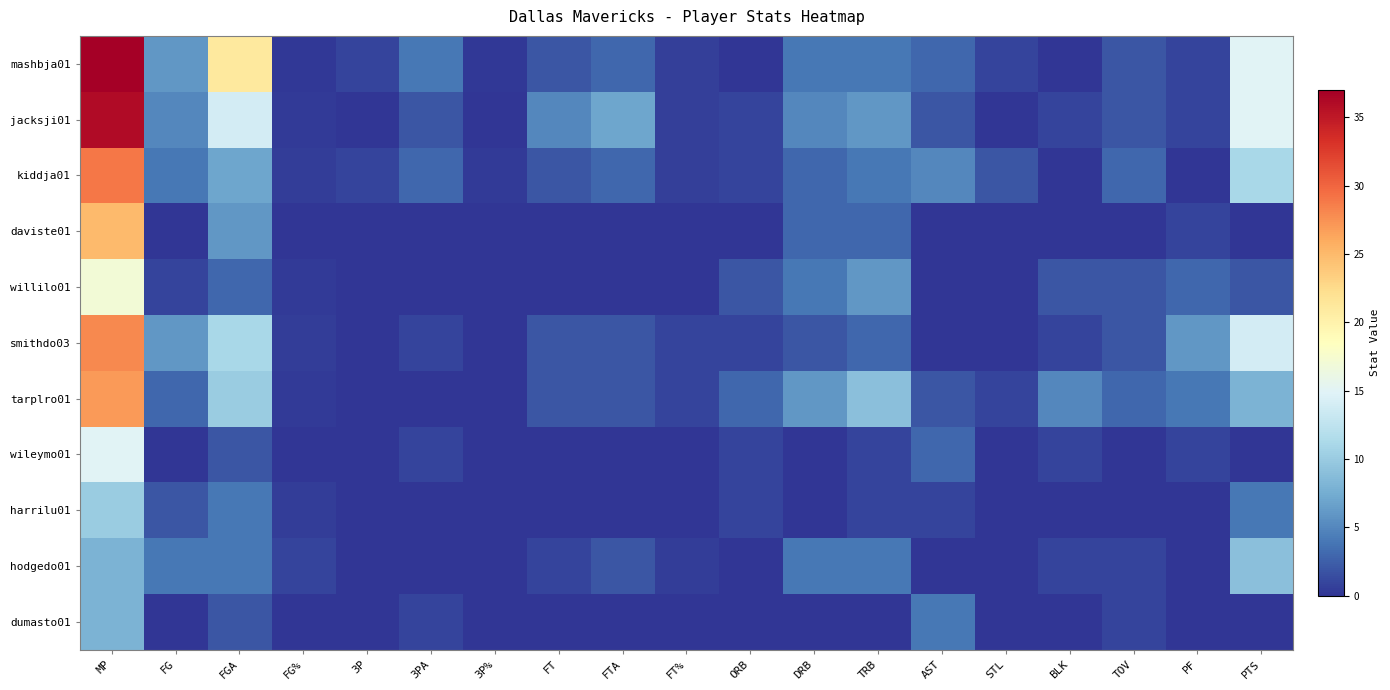

What is the total value across all series at FT%?

4.5